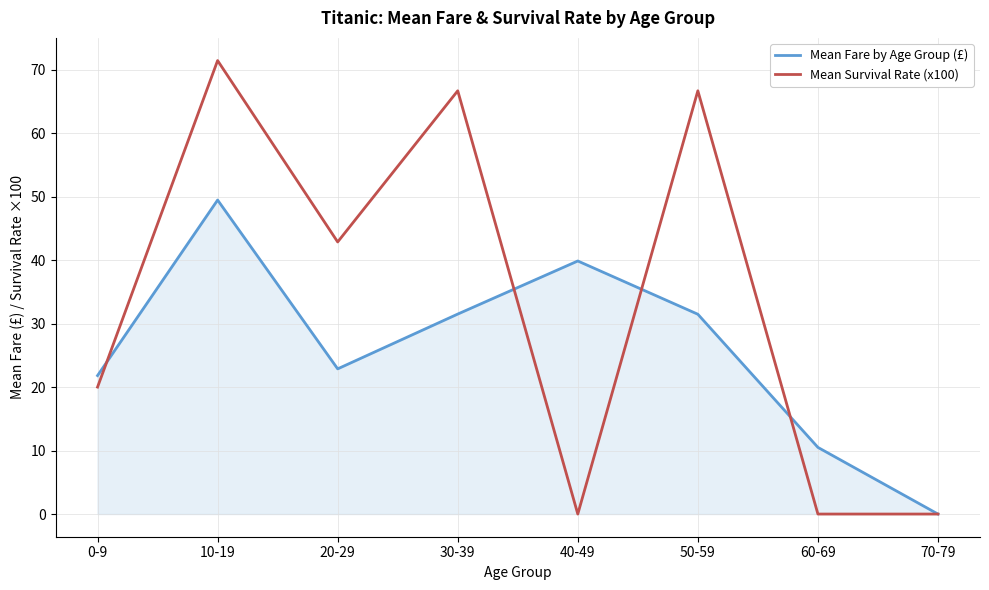

What is the maximum value for Mean Fare by Age Group (£)?

49.5